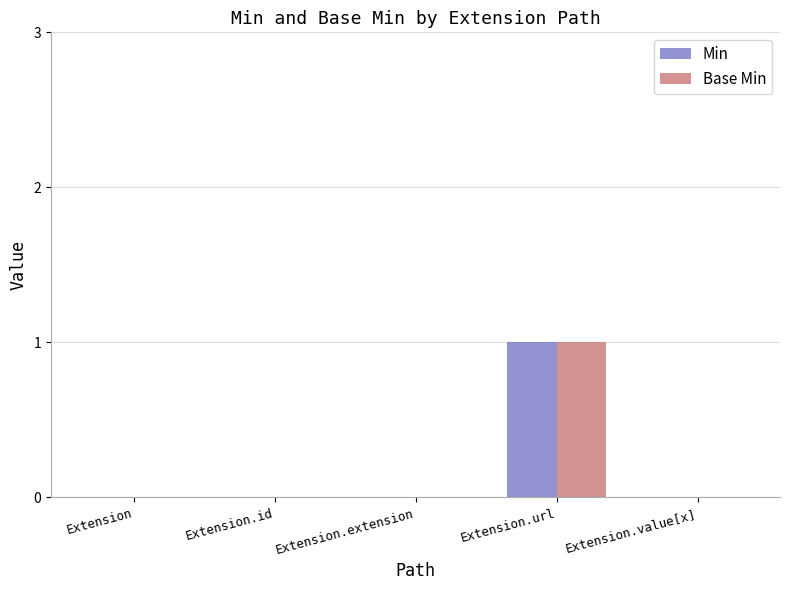

True or false: Min has a value of 0 at Extension.

True